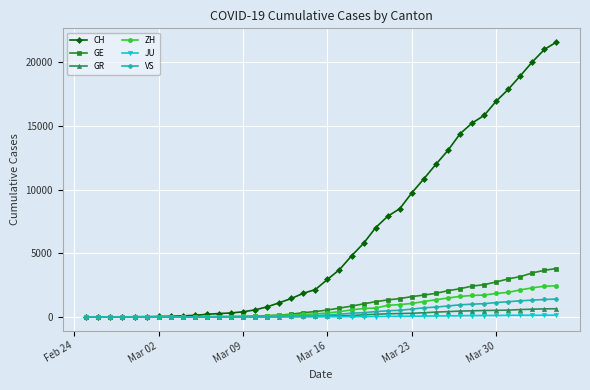

What is the highest value of the VS series?

1418